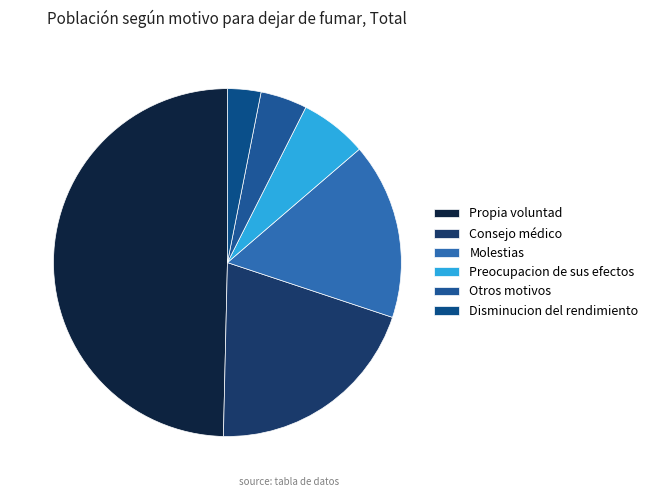

What is the largest slice in the pie chart?

Propia voluntad